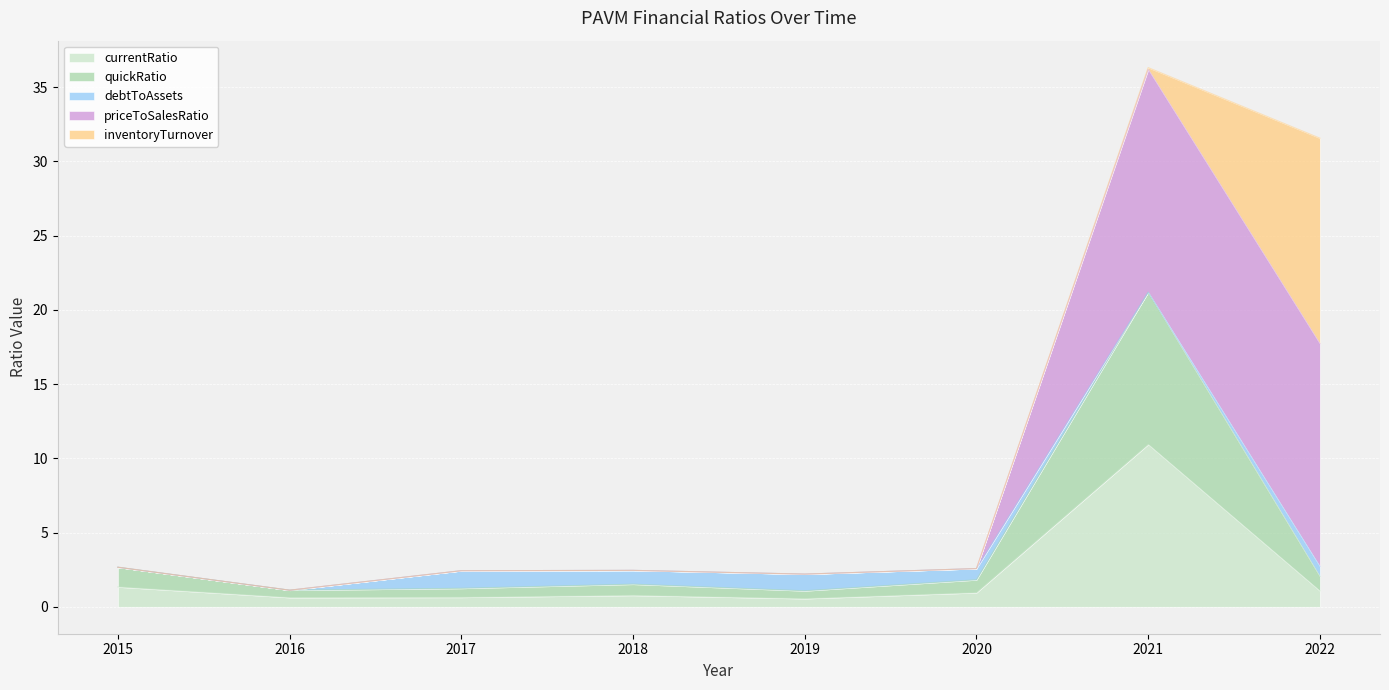

Is the value of quickRatio at 2015 greater than the value of priceToSalesRatio at 2017?

Yes